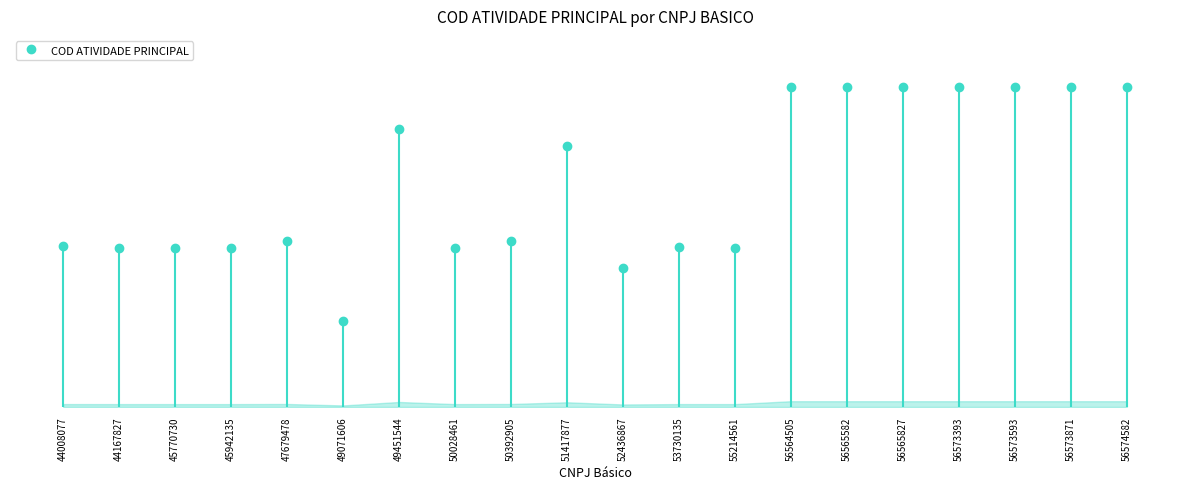

The chart shows a value of 4712100 at 45770730. True or false?

True